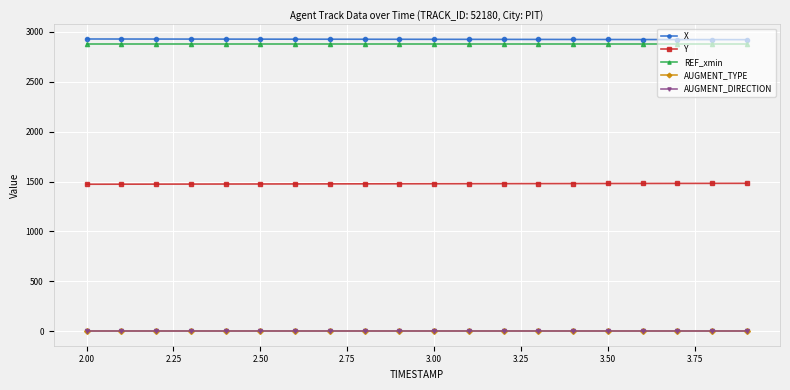

Does the chart have visible grid lines?

Yes